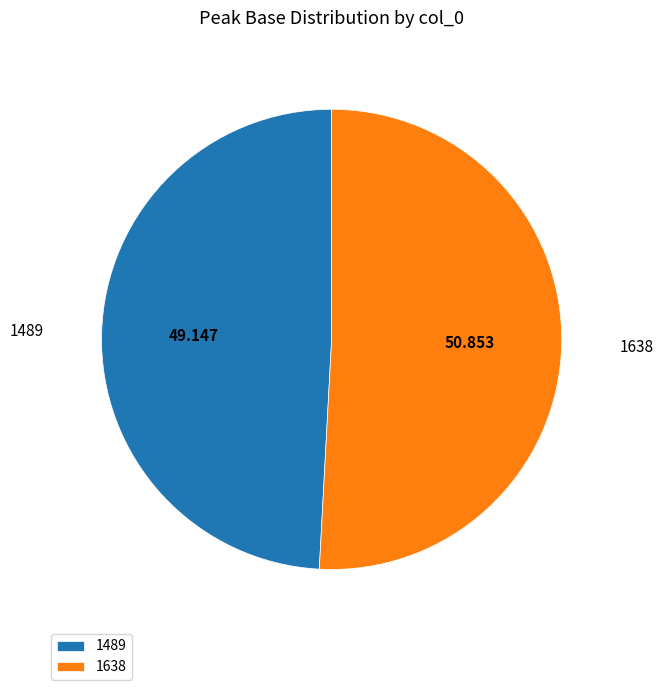

Combined, do 1489 and 1638 account for over 50%?

Yes